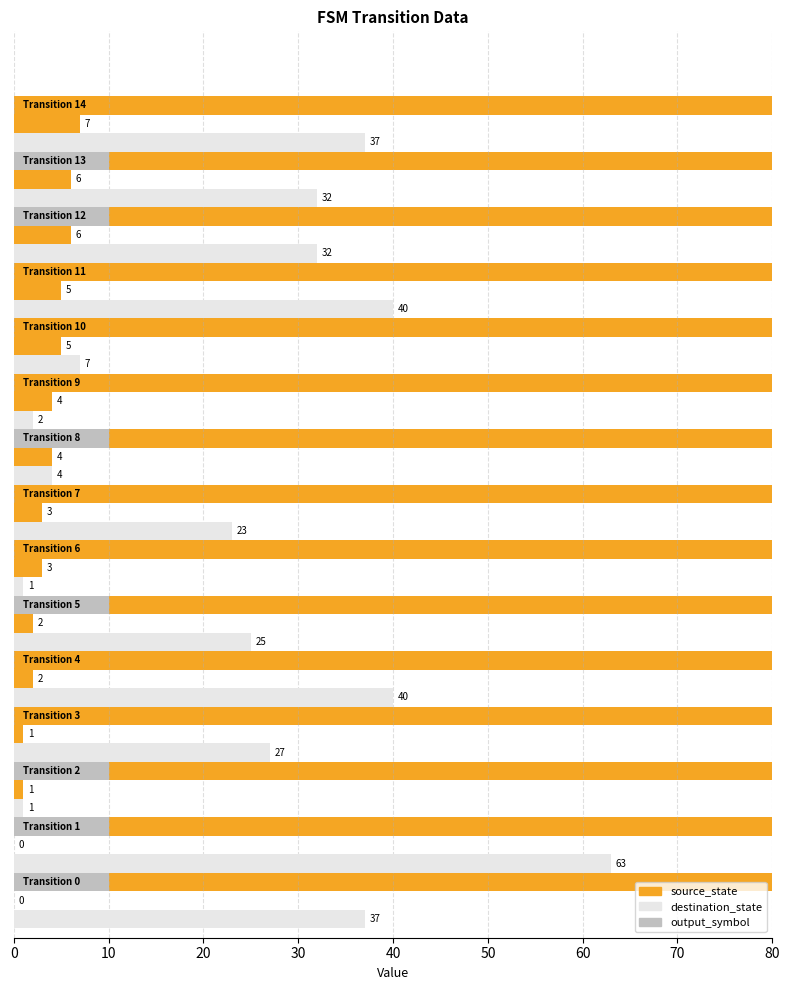

What is the total value across all series at 9?

7